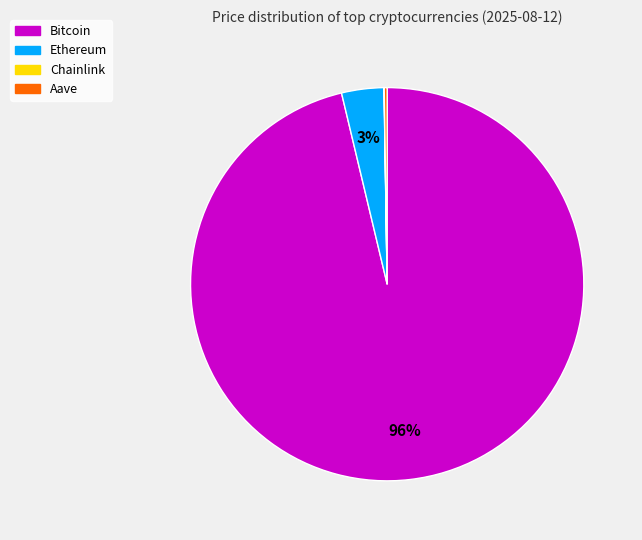

To the nearest percent, what is the average slice percentage?

25%